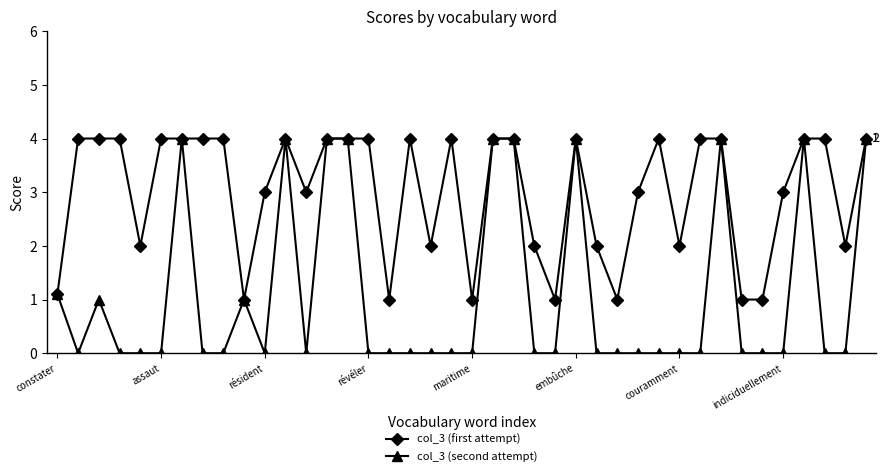

What is the value of the col_3 (second attempt) point at the 26th from the left?

4.0